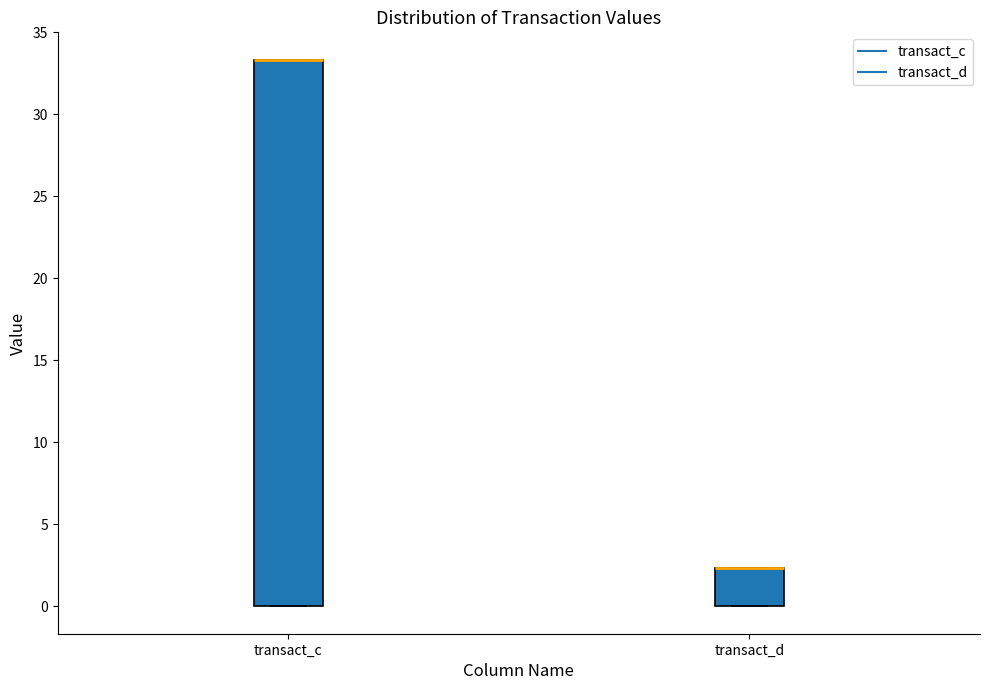

Where is the upper edge of the box for transact_c on the y-axis? The values are not printed on the chart, so give them approximately, as read against the axis.

33.5